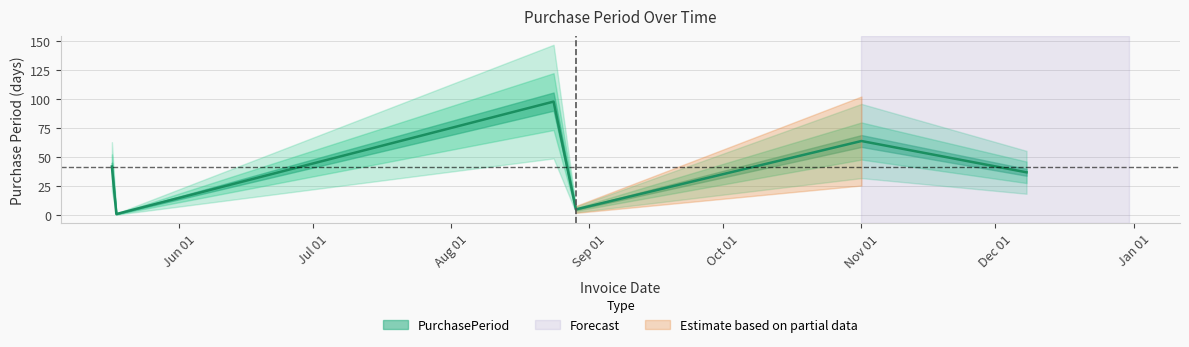

How many points are lower than both their immediate neighbors (excluding endpoints)?

2